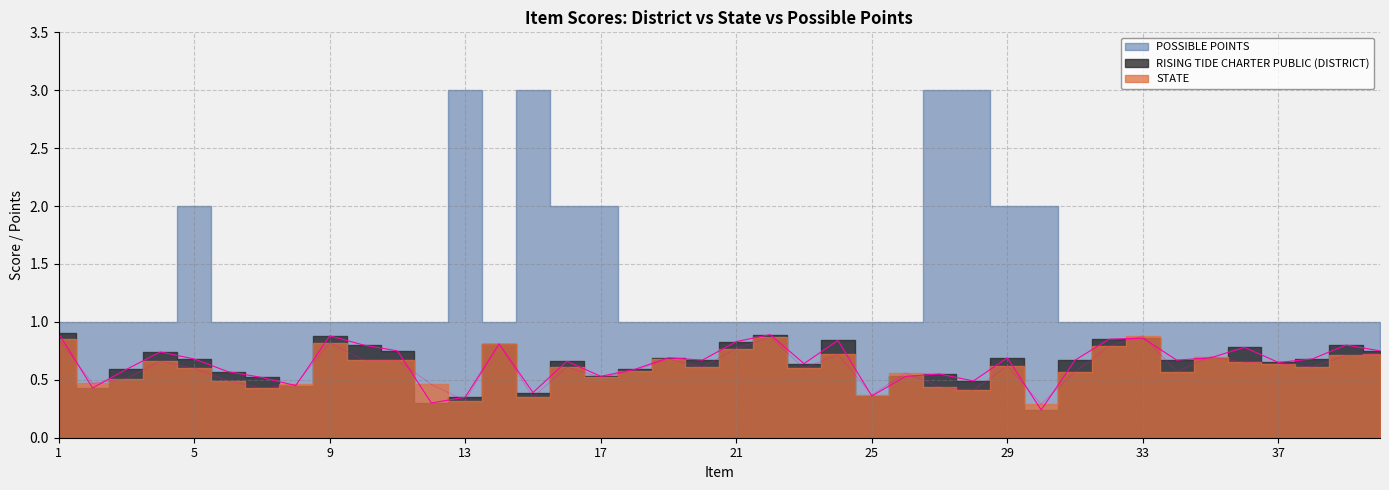

Is the value of STATE at 6 greater than the value of RISING TIDE CHARTER PUBLIC (DISTRICT) at 39?

No